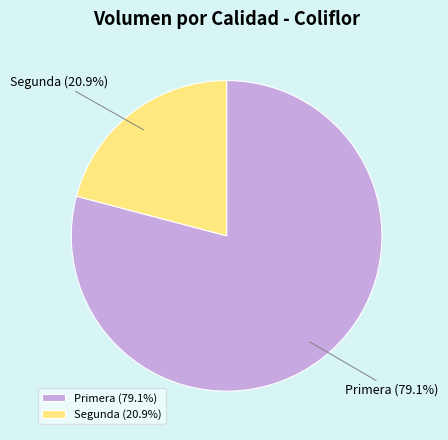

Count the number of slices in the pie.

2